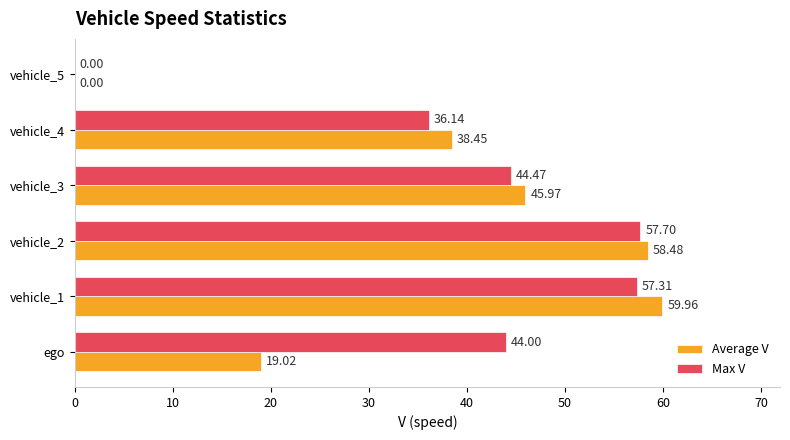

At which category is the sum across all series the highest?

vehicle_1